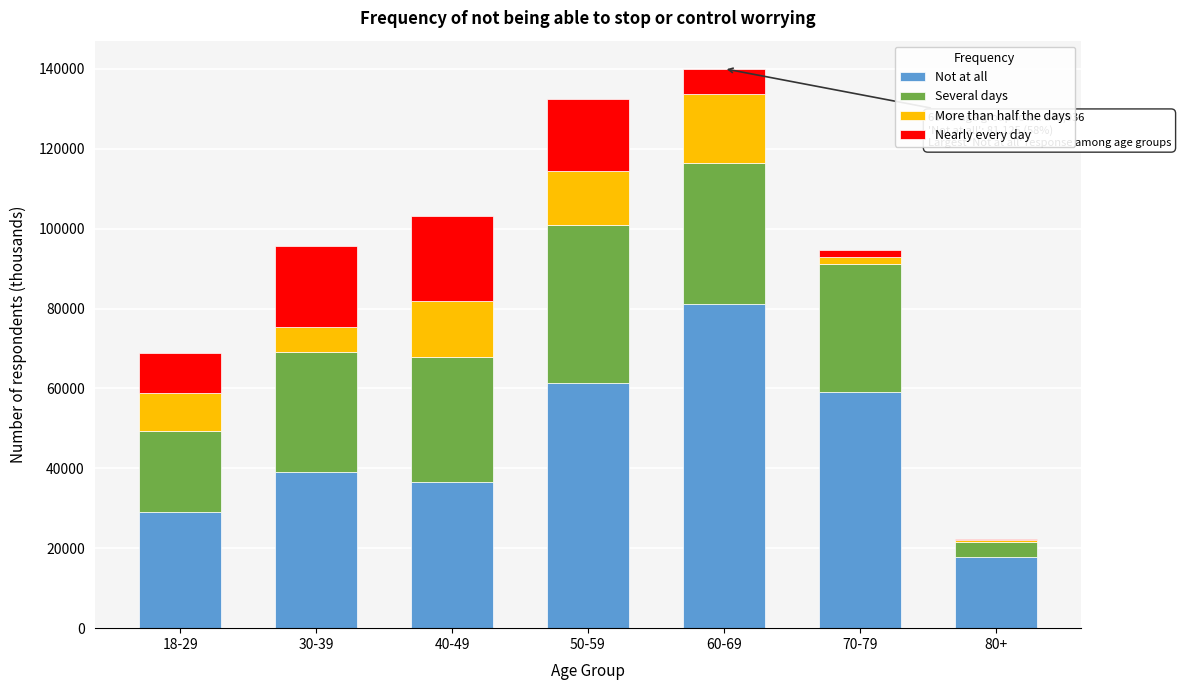

Reading left to right, transcribe the values for Not at all.

18-29=29185	30-39=38973	40-49=36548	50-59=61308	60-69=81125	70-79=59094	80+=17702